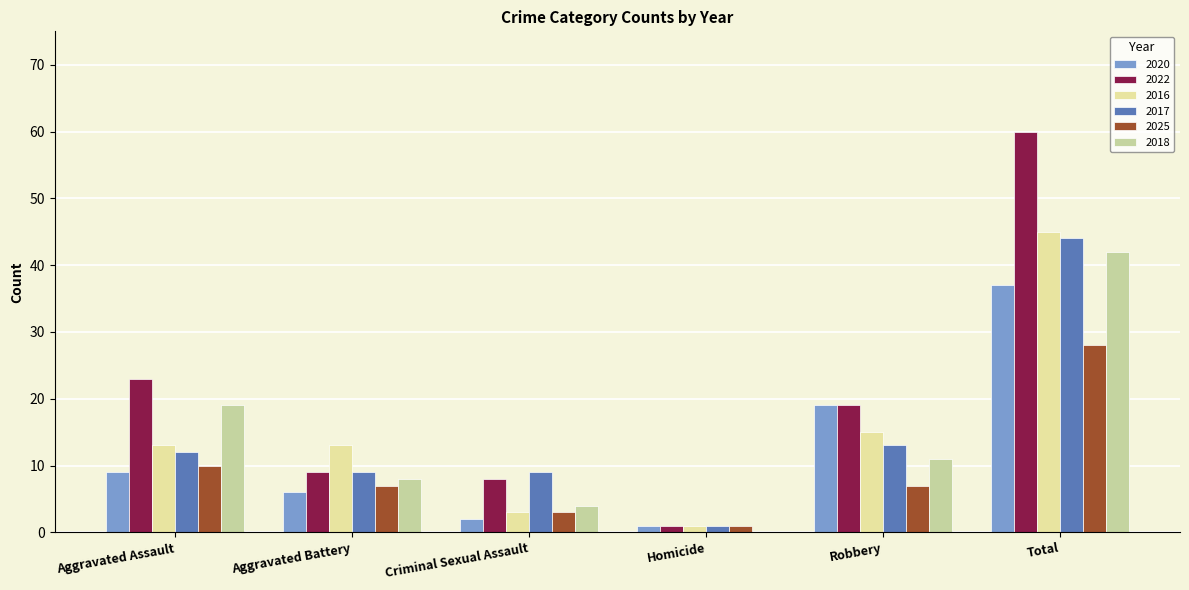

Rank the series by their maximum value, from lowest to highest.

2025, 2020, 2018, 2017, 2016, 2022